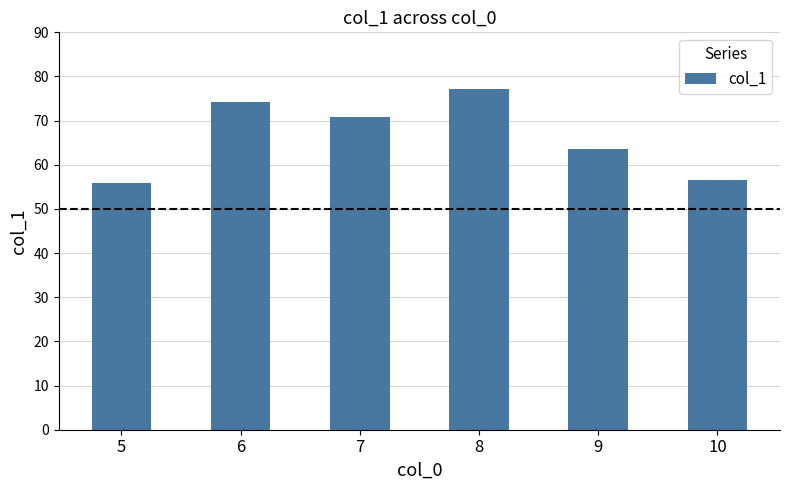

What is the smallest value displayed?

56.0